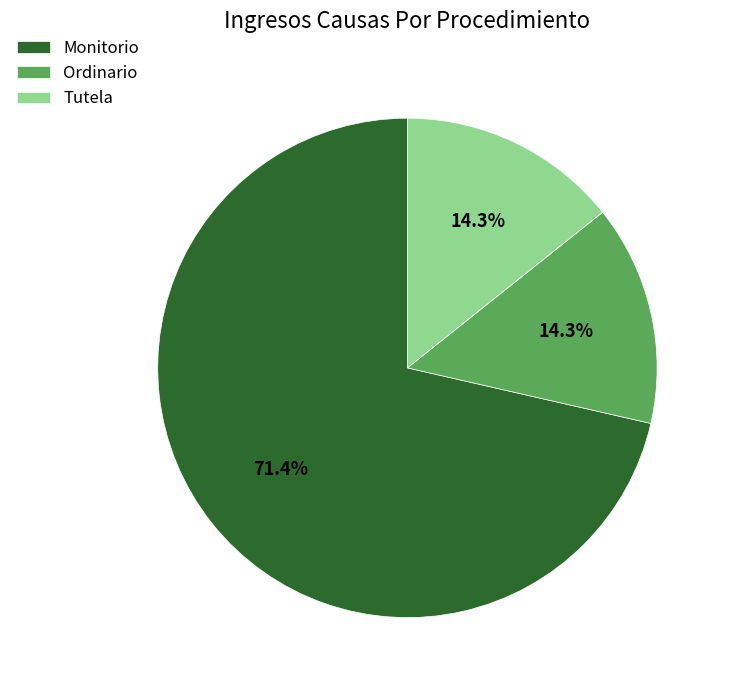

Is the sum of Ordinario and Monitorio greater than half?

Yes